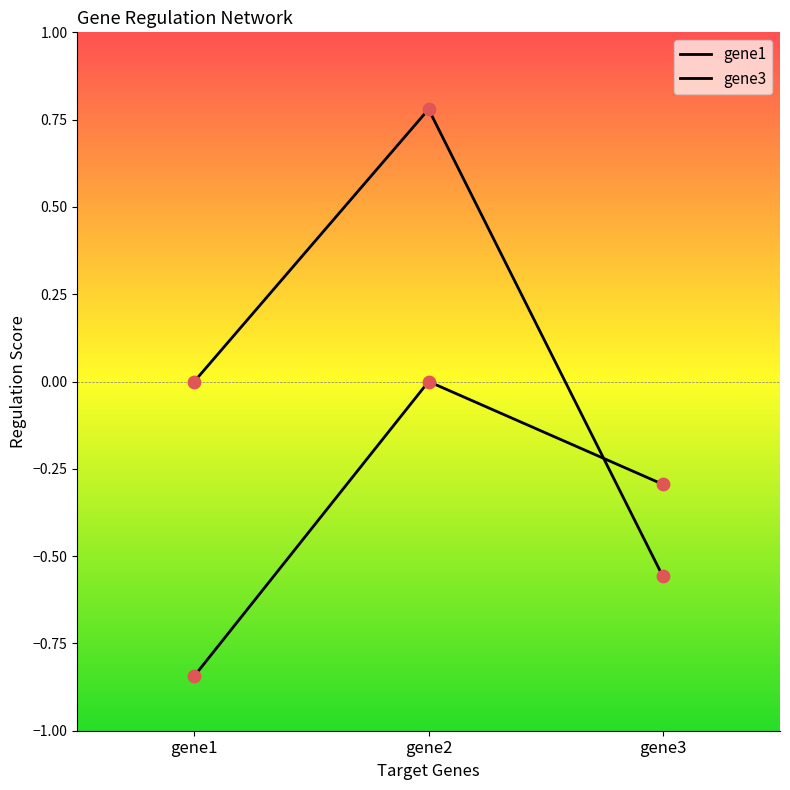

Is this an area chart (filled region under the line)?

No